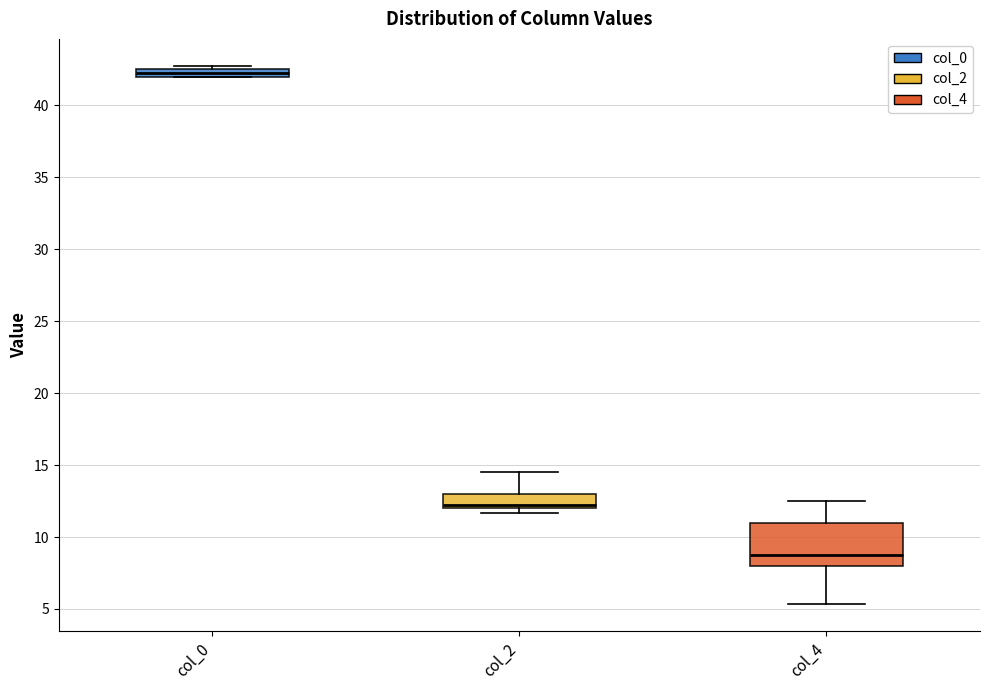

Where is the lower edge of the box for col_0 on the y-axis? The values are not printed on the chart, so give them approximately, as read against the axis.

42.0